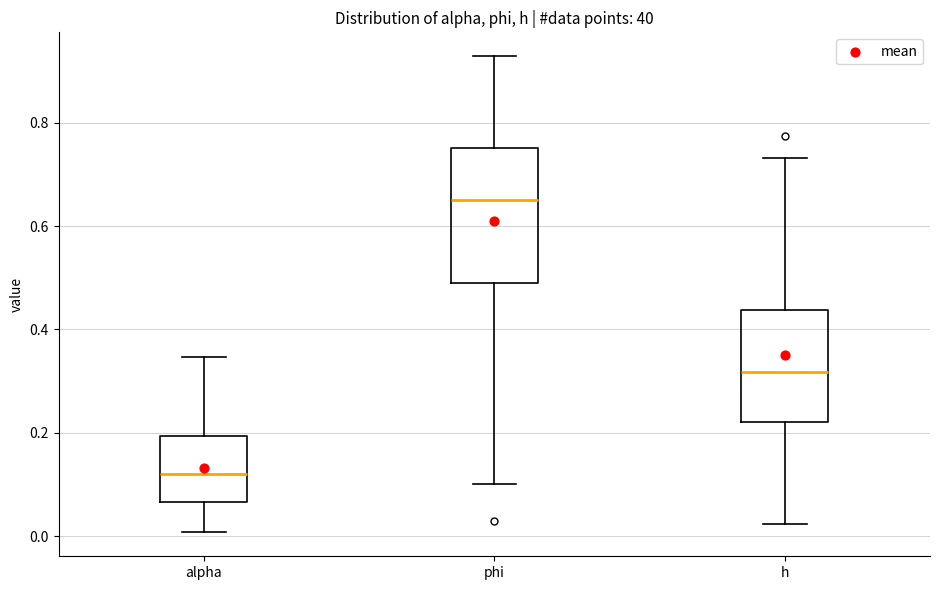

Reading left to right, read every box against the y-axis: the position of its median line, the range the box covers, and the ends of its whiskers. The values are not printed on the chart, so give them approximately, as read against the axis.

alpha: median 0.12, box 0.06 to 0.20, whiskers 0.00 to 0.34
phi: median 0.64, box 0.48 to 0.76, whiskers 0.10 to 0.92
h: median 0.32, box 0.22 to 0.44, whiskers 0.02 to 0.74